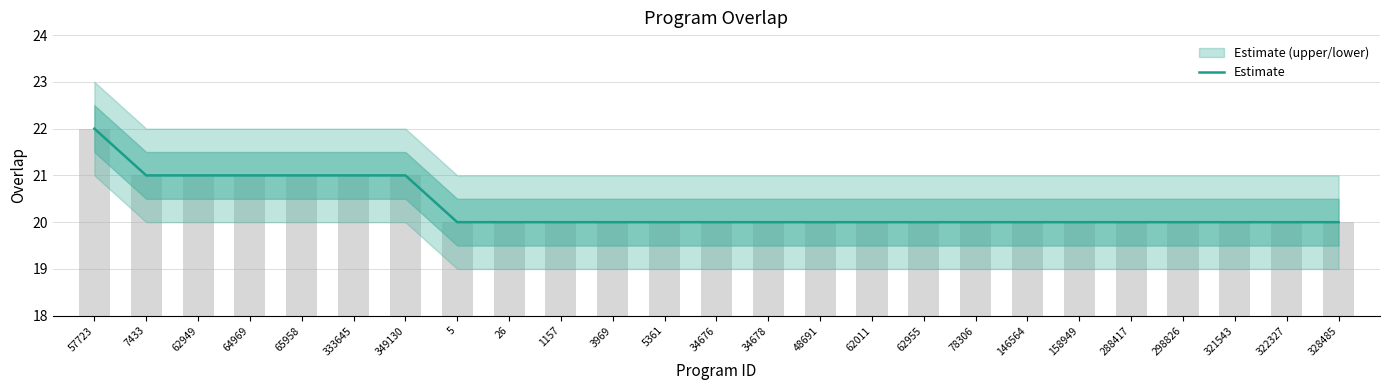

Between 62955 and 65958, which is larger?

65958